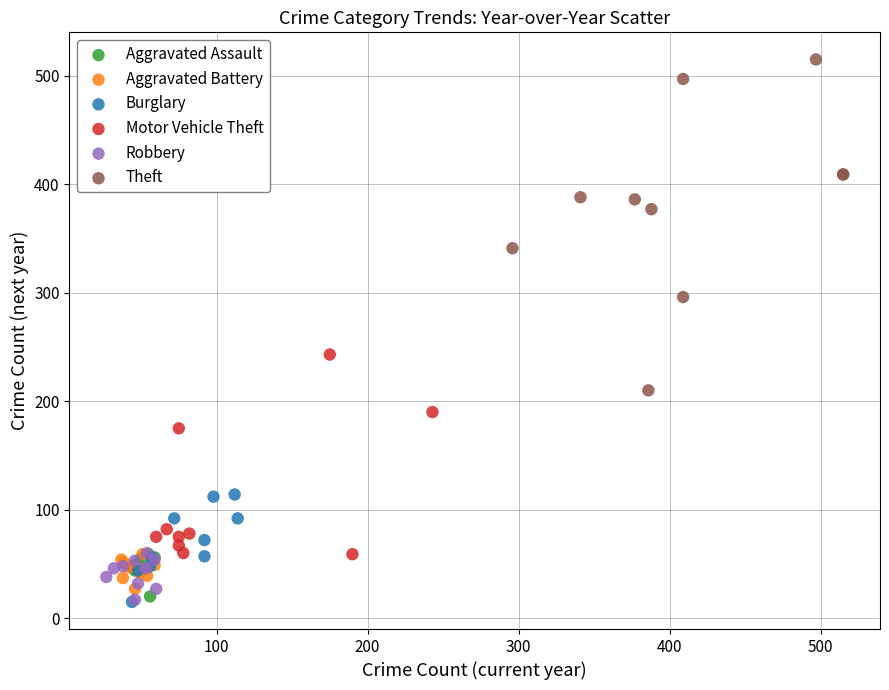

Which series has the widest spread of Y values?

Theft